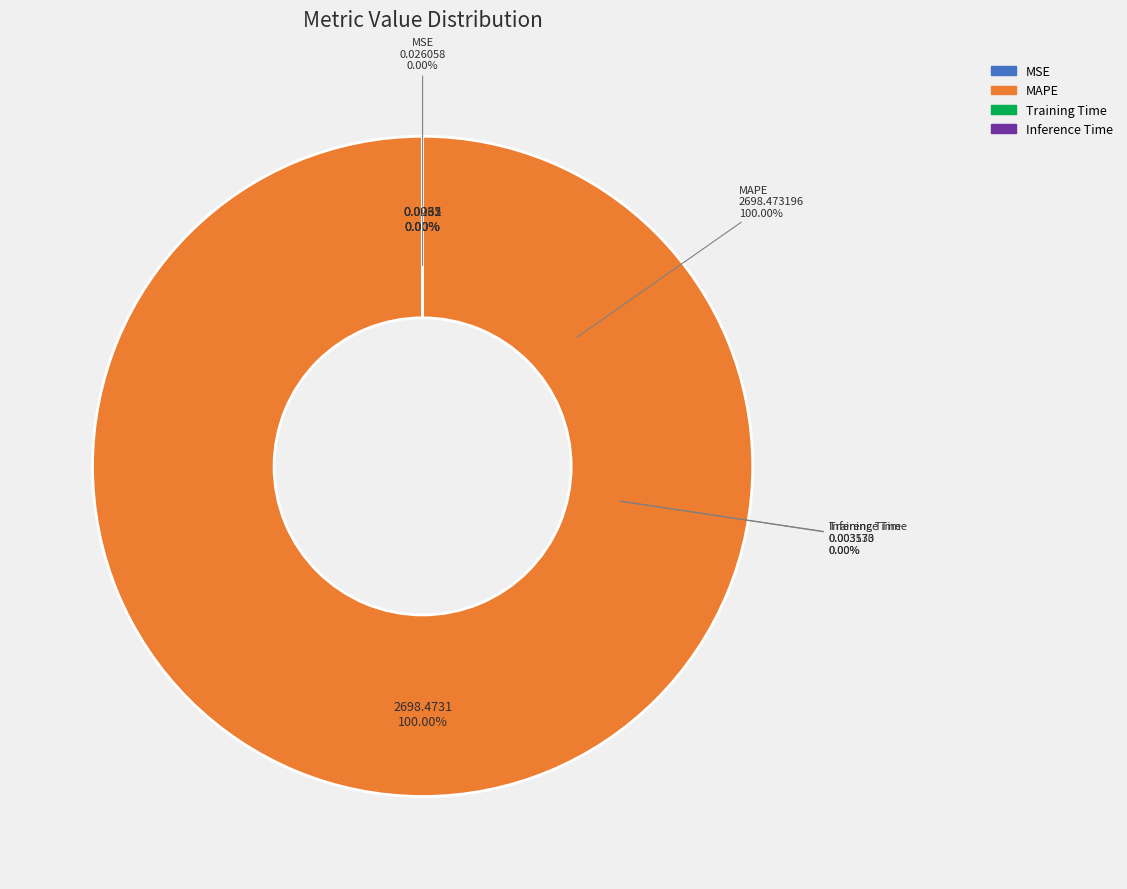

Combined, do Inference Time and MSE account for over 50%?

No